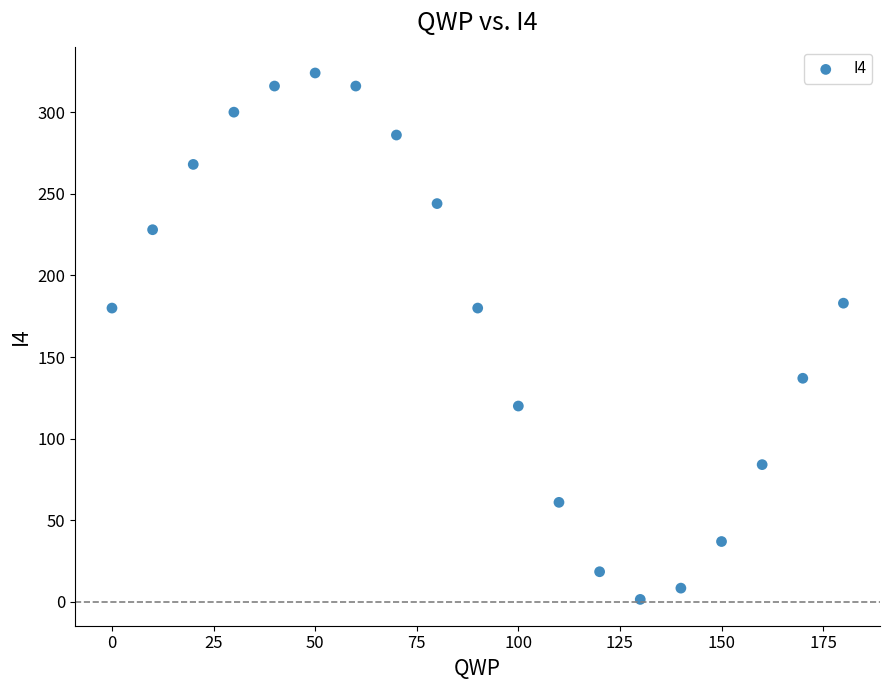

What is the range of X values (max minus min)?

180.0